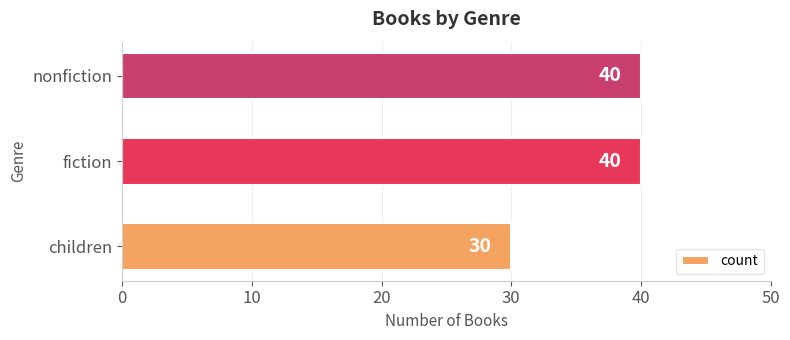

Count the values in the range 30 to 40.

3